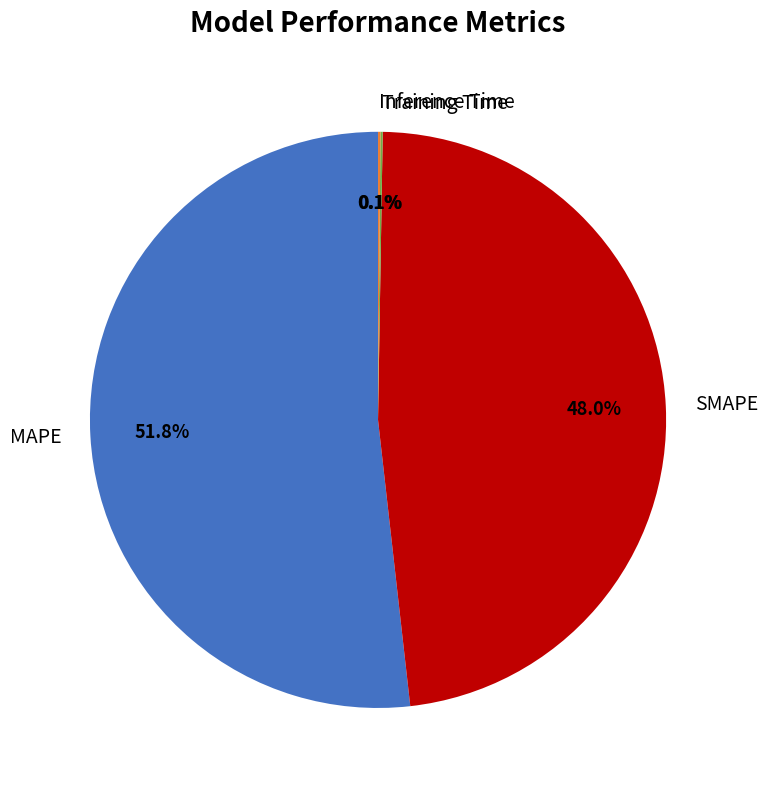

To the nearest percent, what percentage of the pie is MAPE?

52%